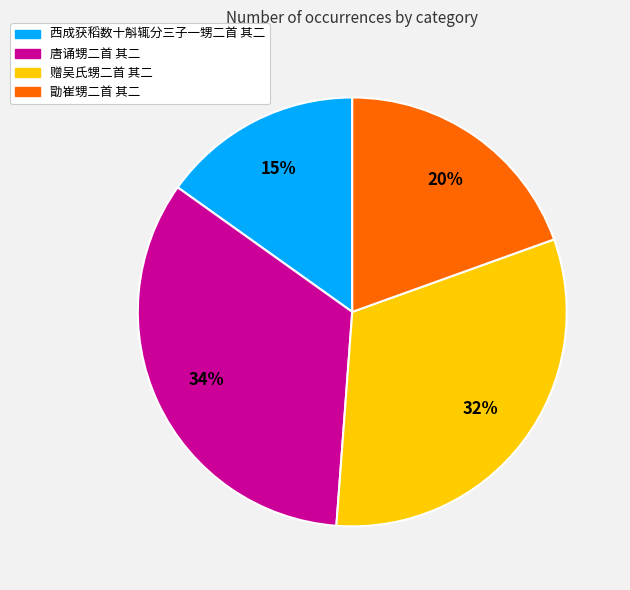

Which has a higher value, 唐诵甥二首 其二 or 勖崔甥二首 其二?

唐诵甥二首 其二